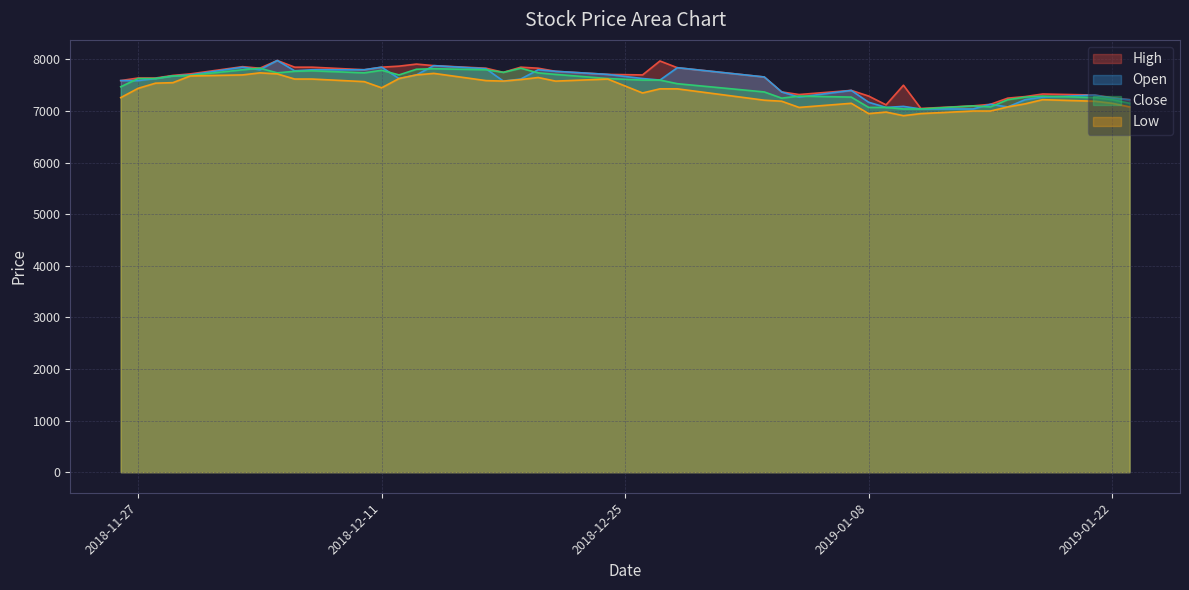

What is the greatest value displayed?

7980